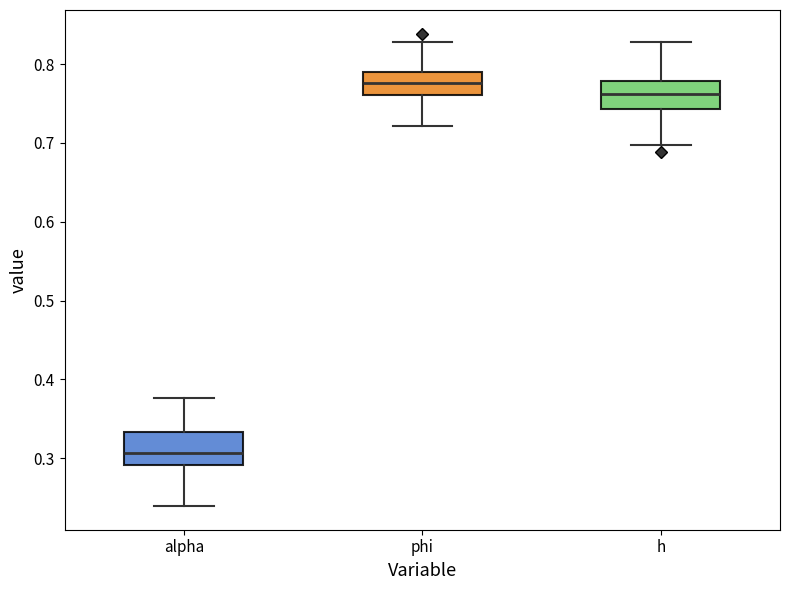

Which box has the lowest median line?

alpha